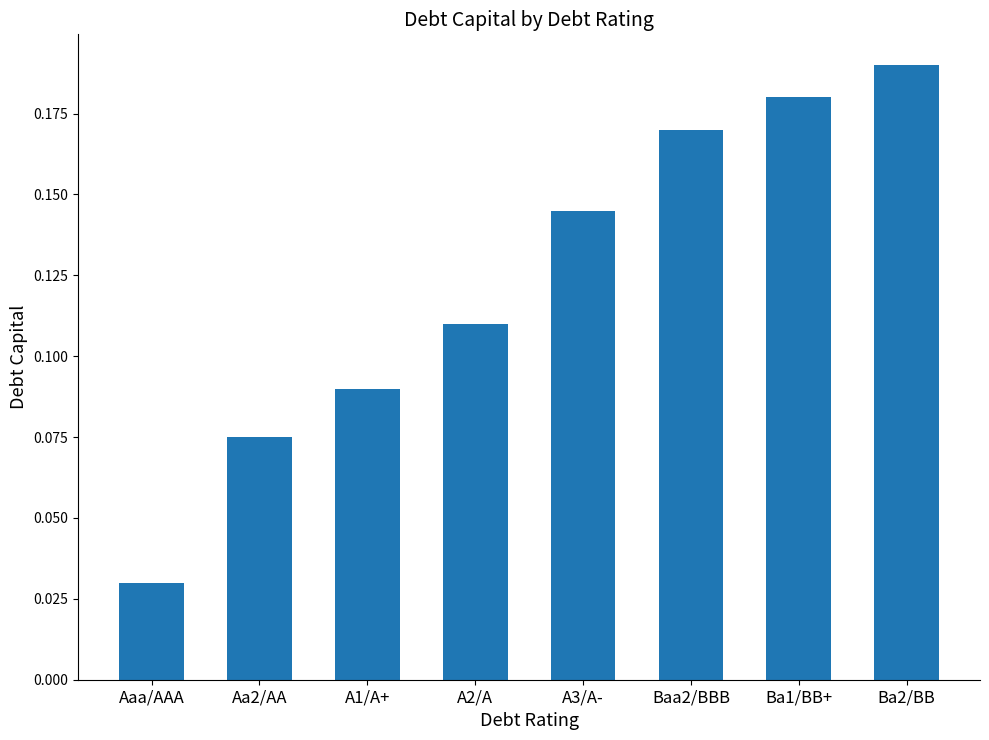

How many bars are there in total?

8